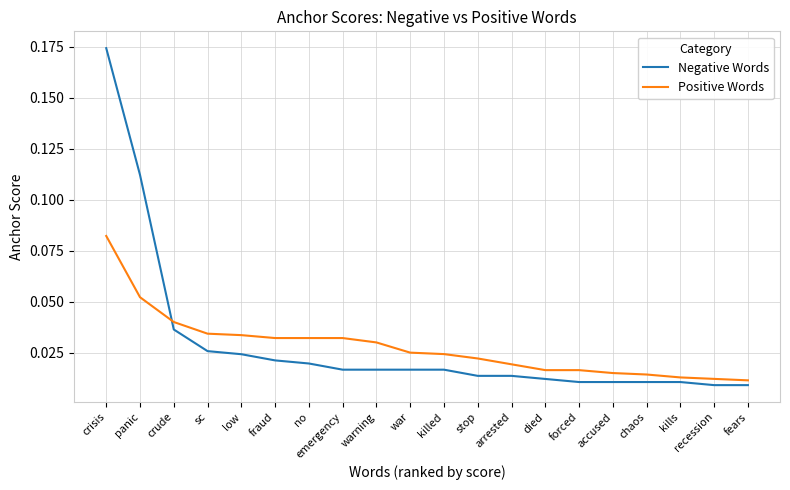

Which category has the highest value in the Negative Words series?

crisis